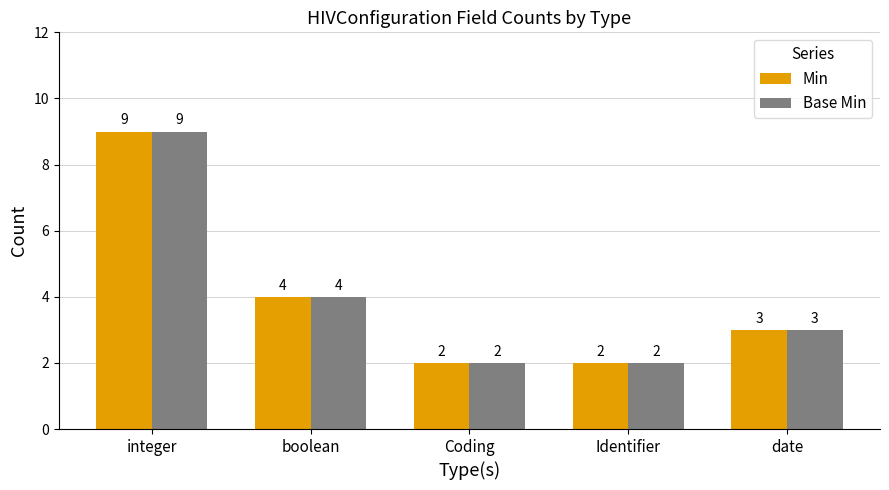

Read the Base Min value at boolean.

4